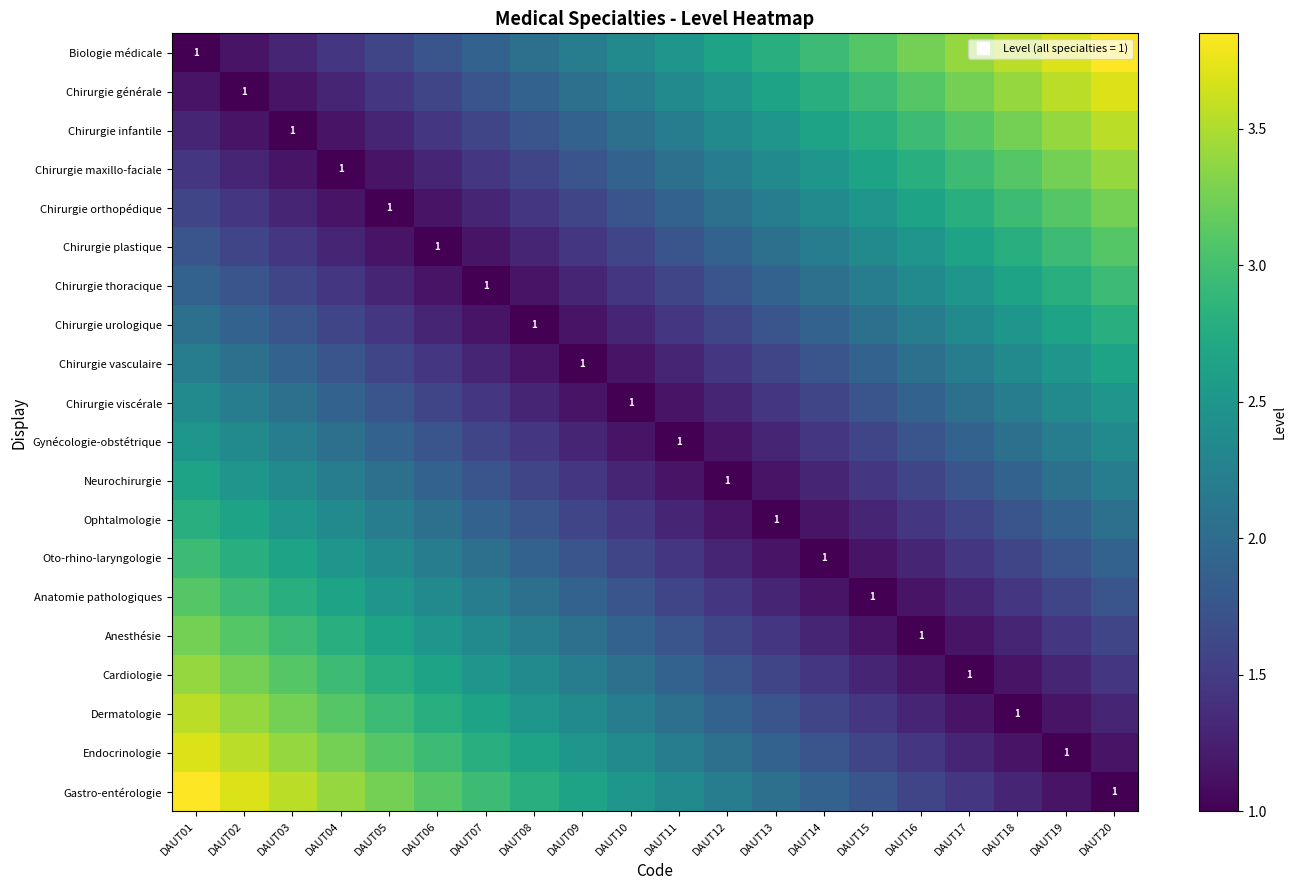

The Ophtalmologie series shows 2.9 at DAUT20. True or false?

False